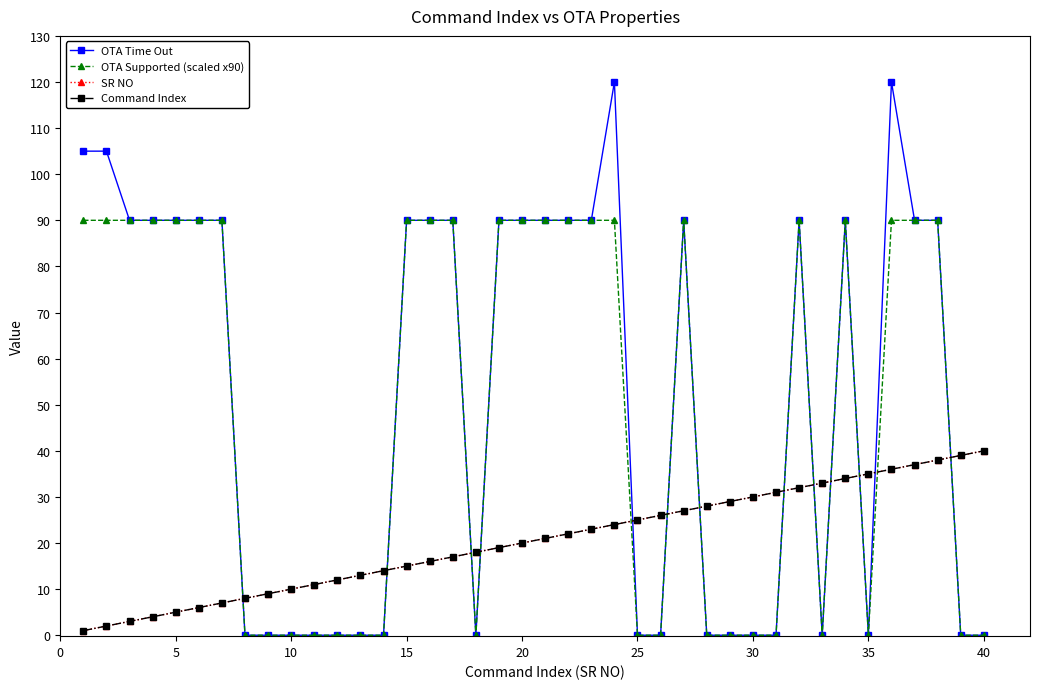

What is the minimum value for SR NO?

1